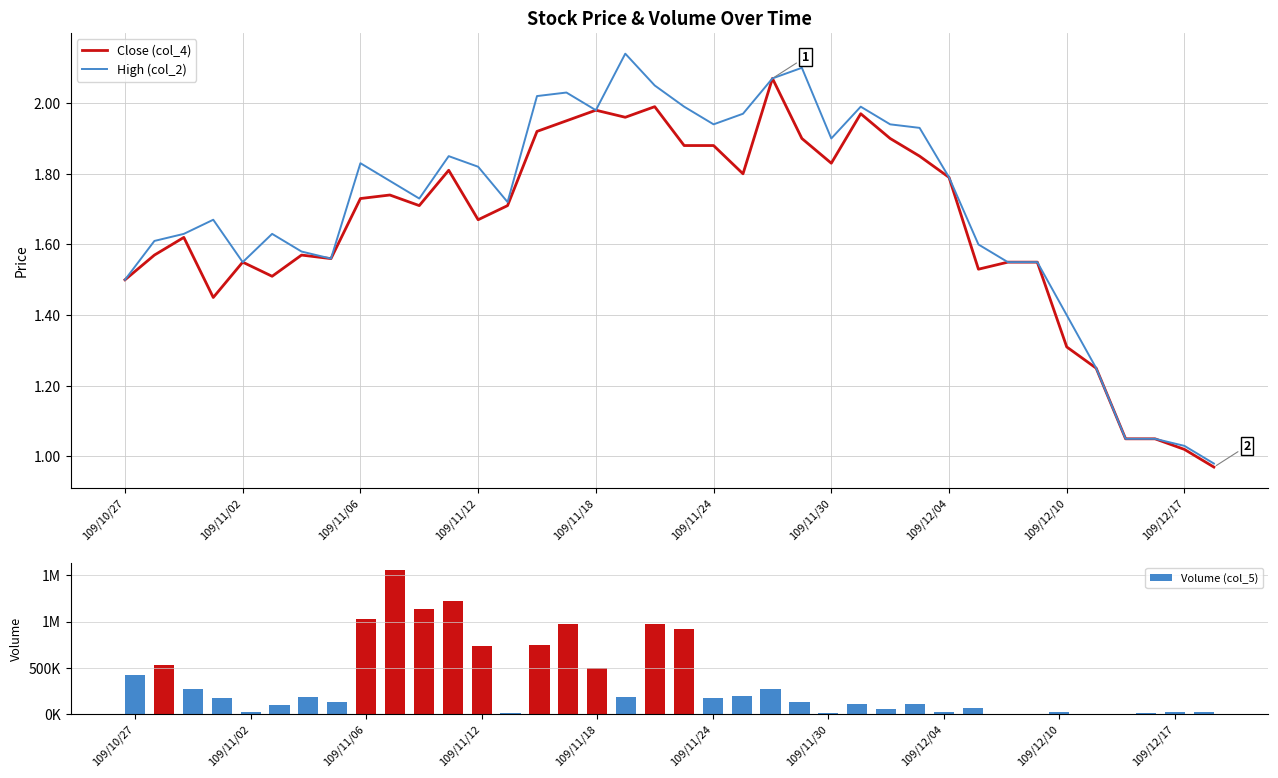

List the series in order of their peak value, highest first.

Volume (col_5), High (col_2), Close (col_4)